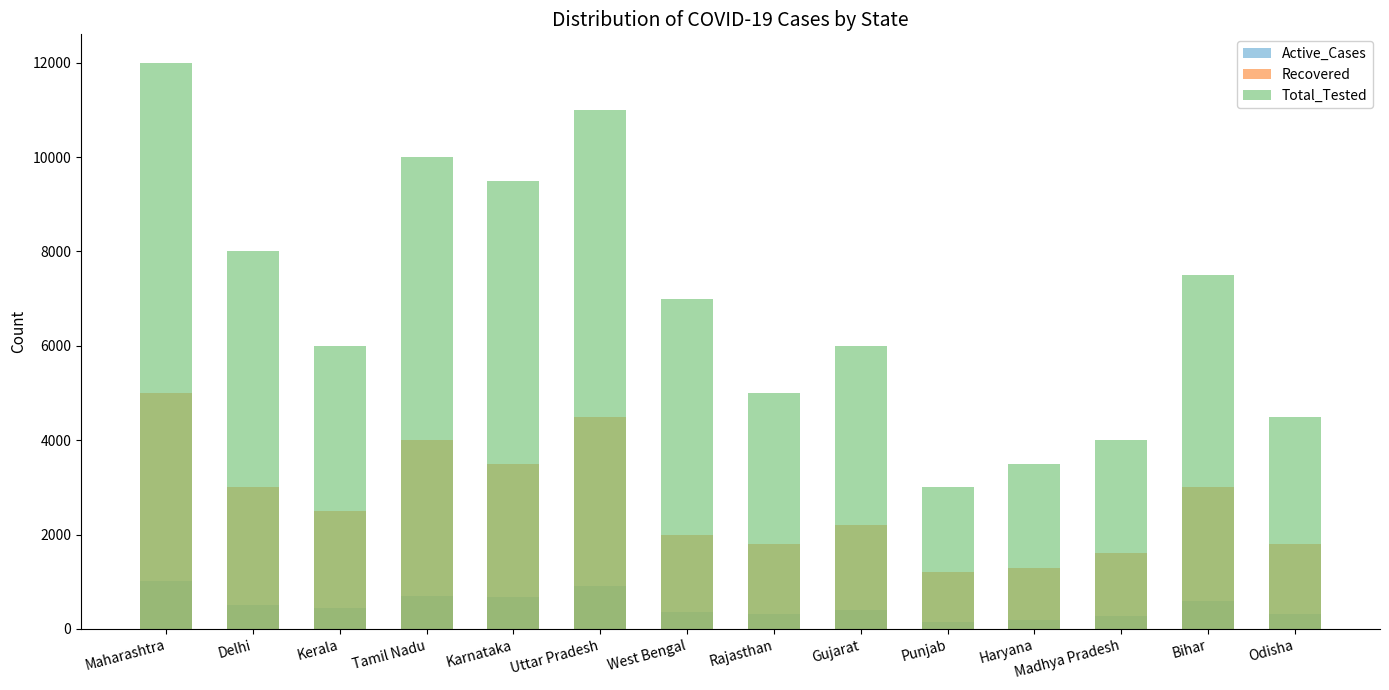

What is the maximum value shown in the chart?

12000